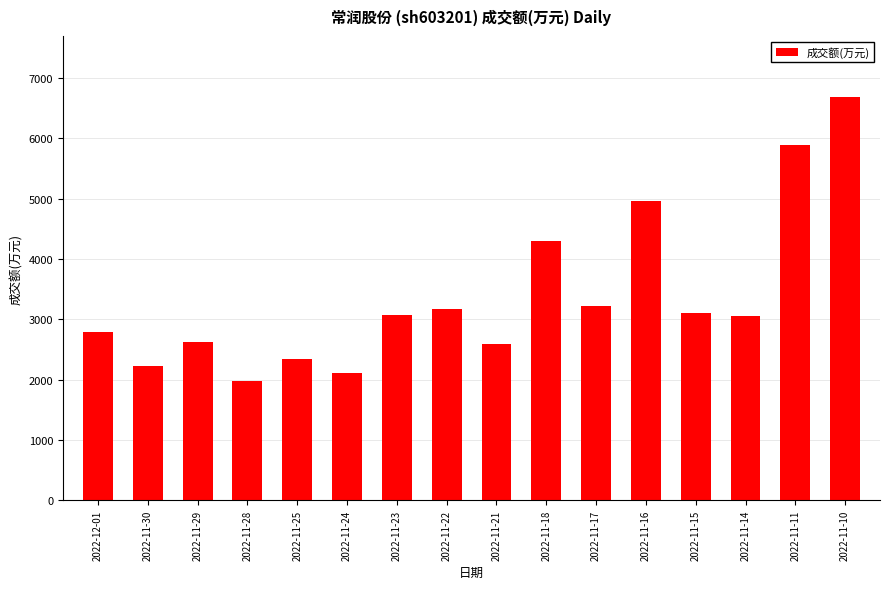

What is the label of the 11th bar from the right?

2022-11-24